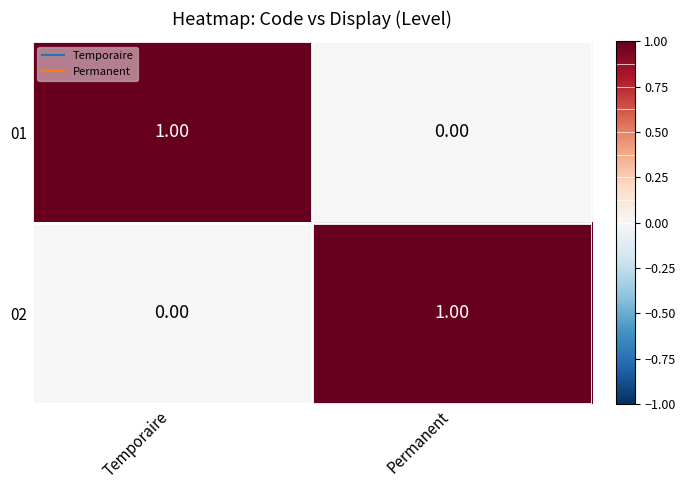

Count the number of categories in the chart.

2